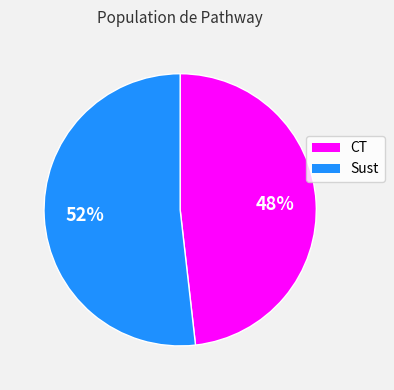

Count the number of slices in the pie.

2